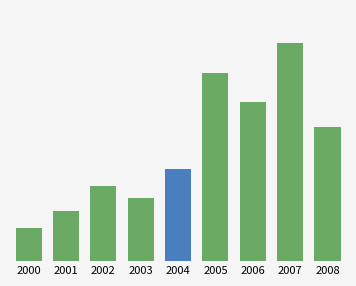

Are the bars horizontal?

No